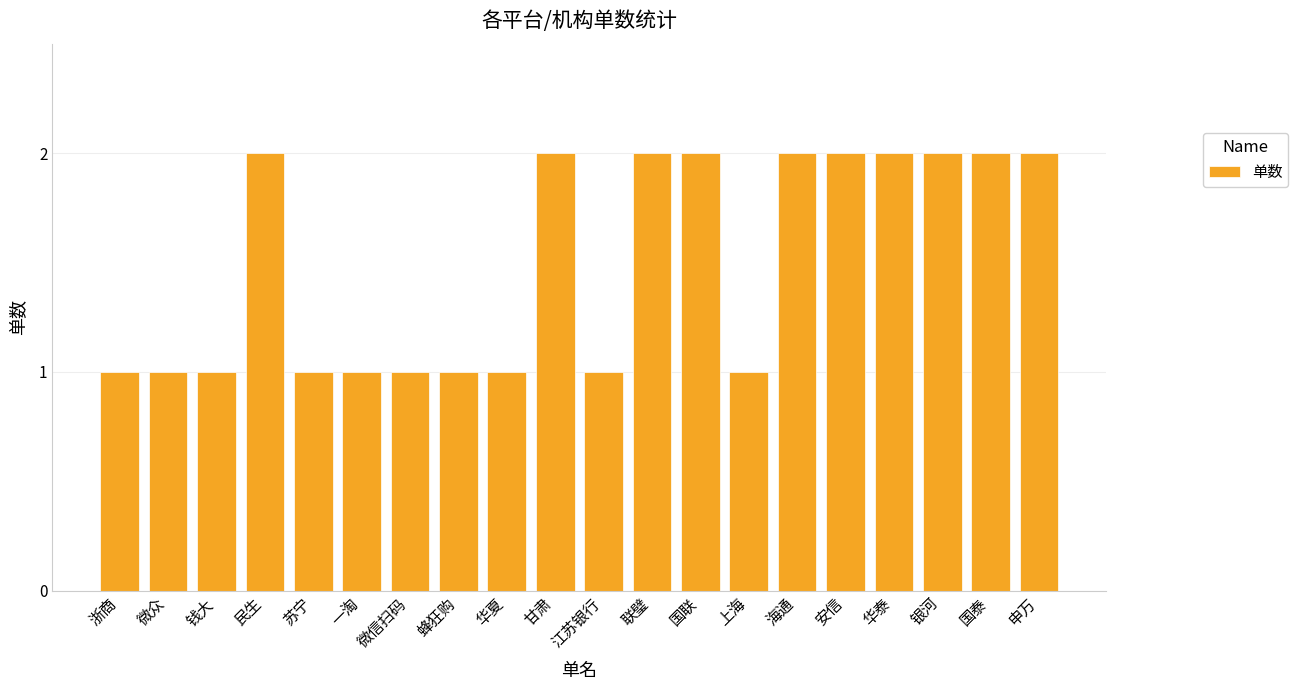

What is the sum of the values at 江苏银行 and 微众?

2